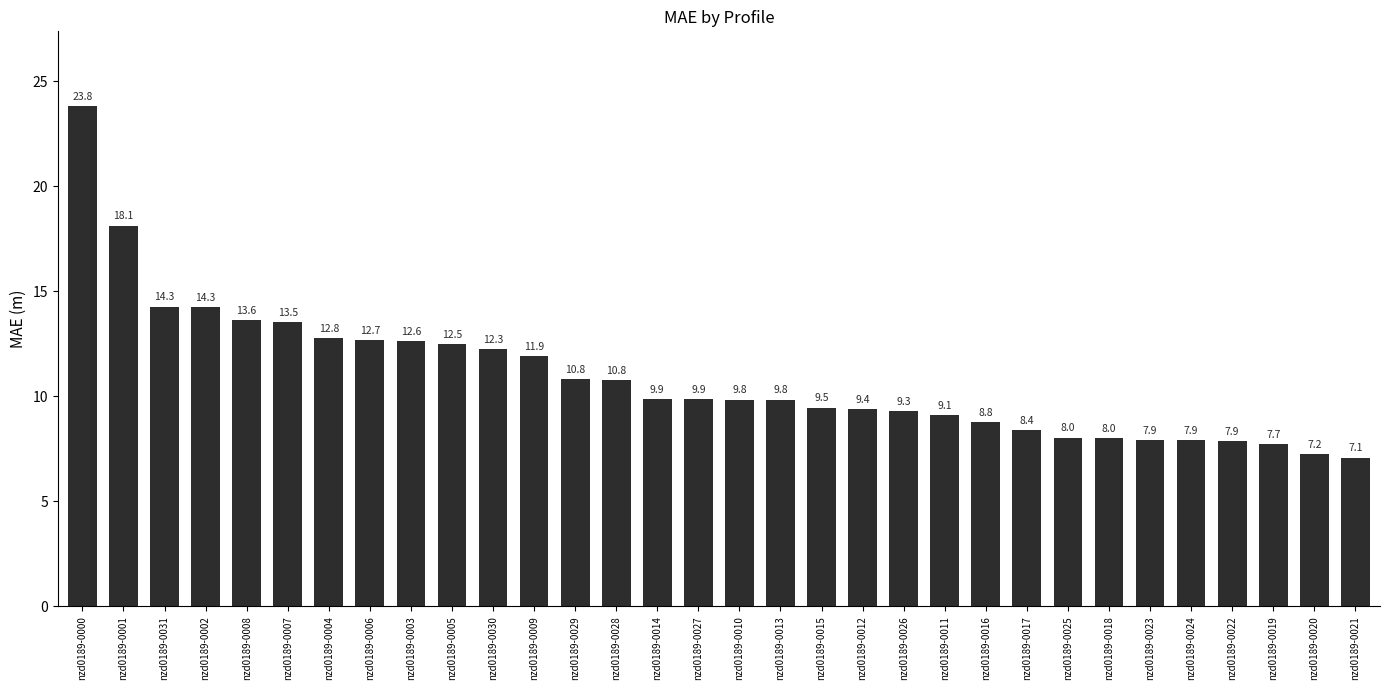

Which has a higher value, nzd0189-0003 or nzd0189-0017?

nzd0189-0003